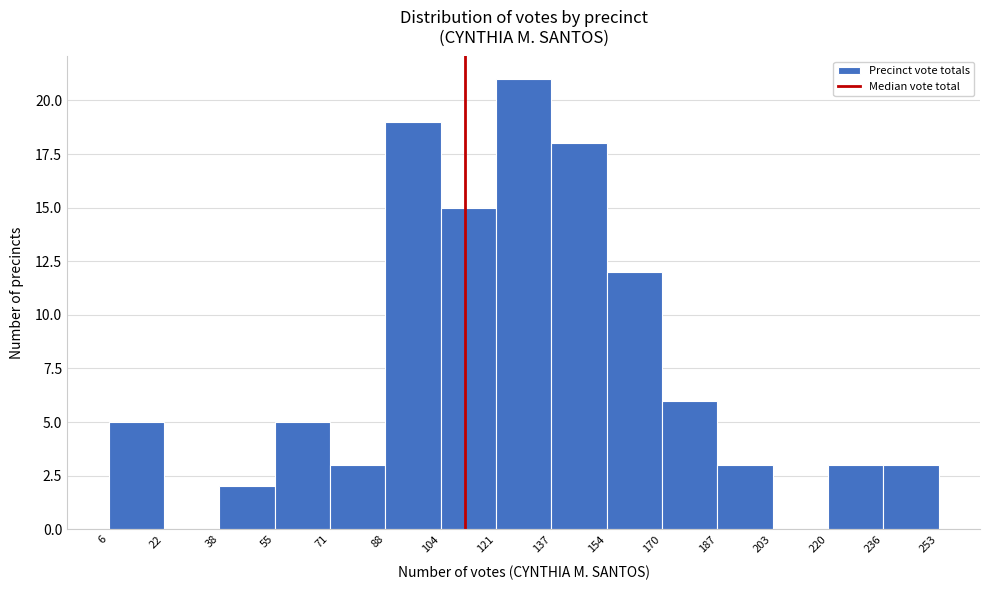

Reading left to right, list every bar in this chart as the range it spans on the x-axis followed by its height. The values are not printed on the chart, so give them approximately, as read against the axis.

6 to 22: 5
22 to 38: 0
38 to 55: 2
55 to 71: 5
71 to 88: 3
88 to 104: 19
104 to 121: 15
121 to 137: 21
137 to 154: 18
154 to 170: 12
170 to 187: 6
187 to 203: 3
203 to 220: 0
220 to 236: 3
236 to 253: 3